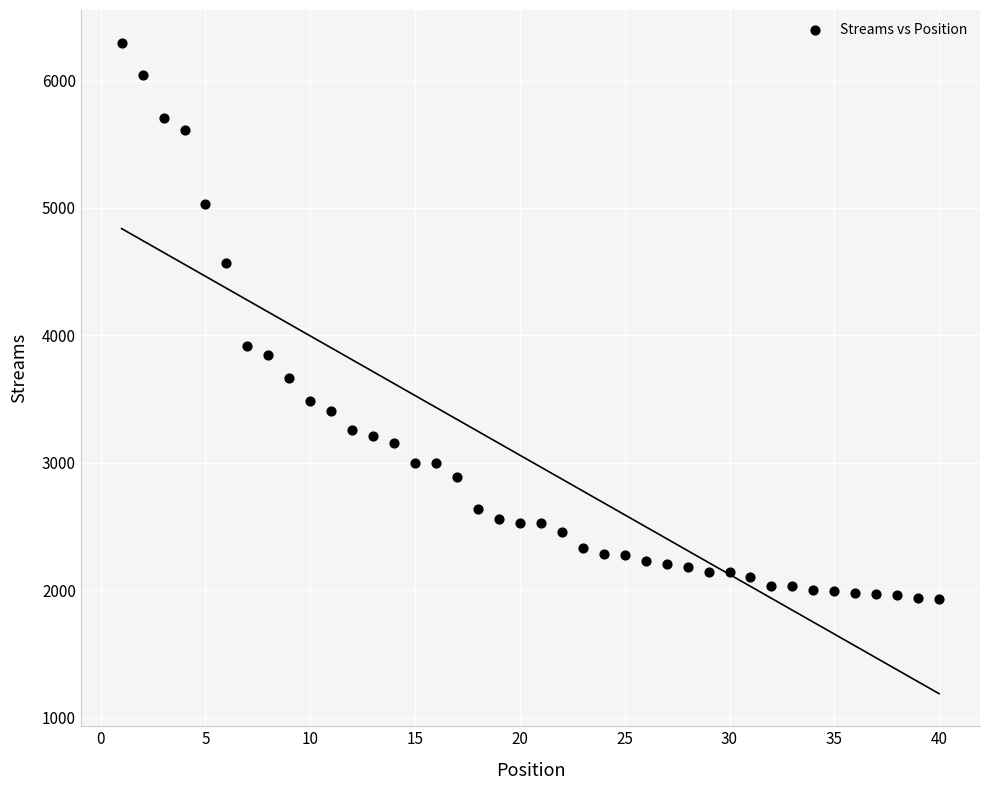

What Y value in the scatter plot is closest to 4116?

3915